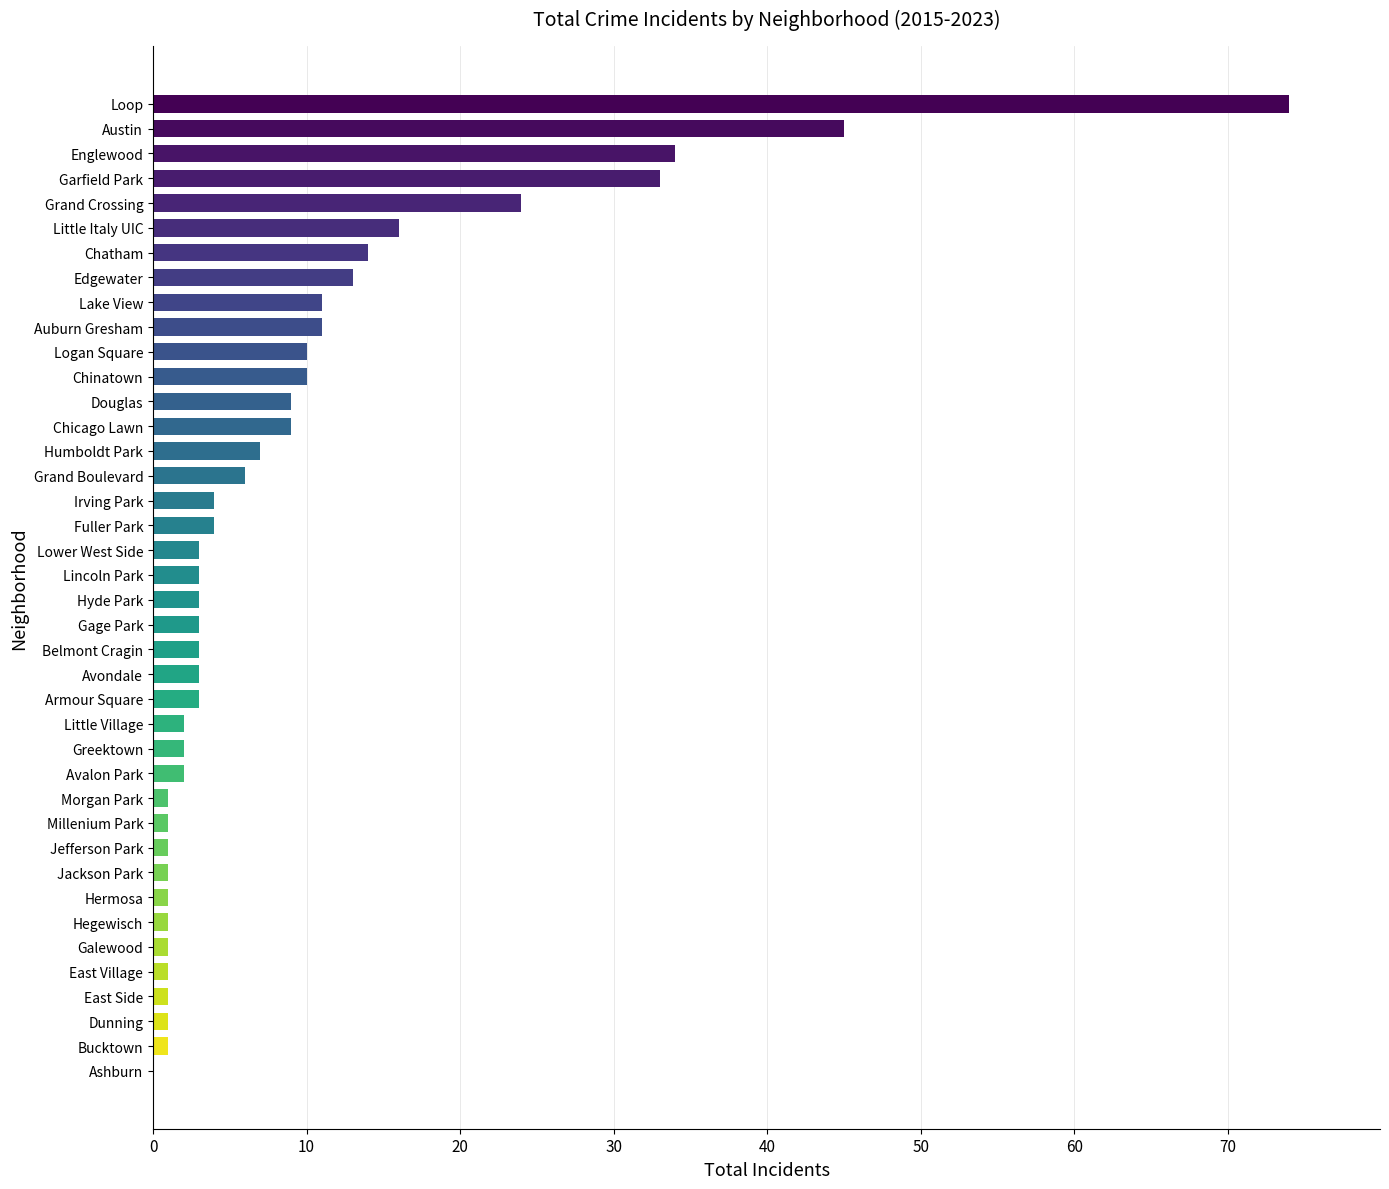

Read the value at Garfield Park.

33